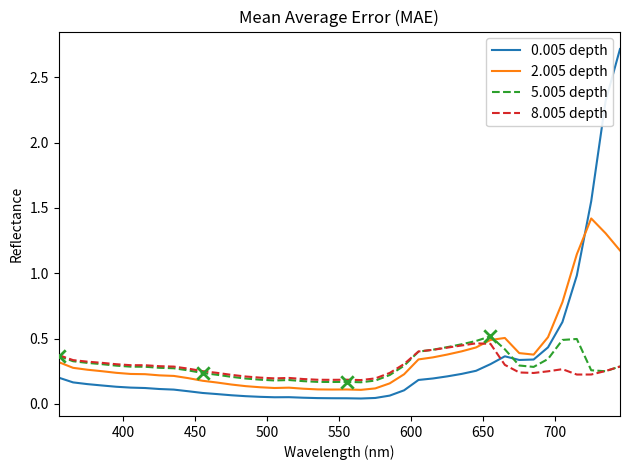

Which series has the widest spread of values?

0.005 depth